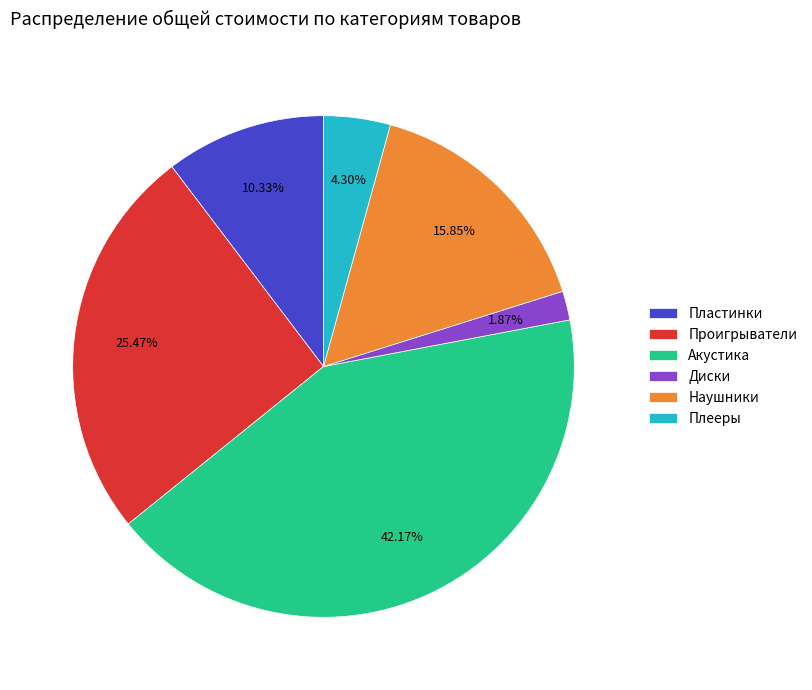

Approximately how many times larger is the value at Акустика compared to Наушники?

2.7